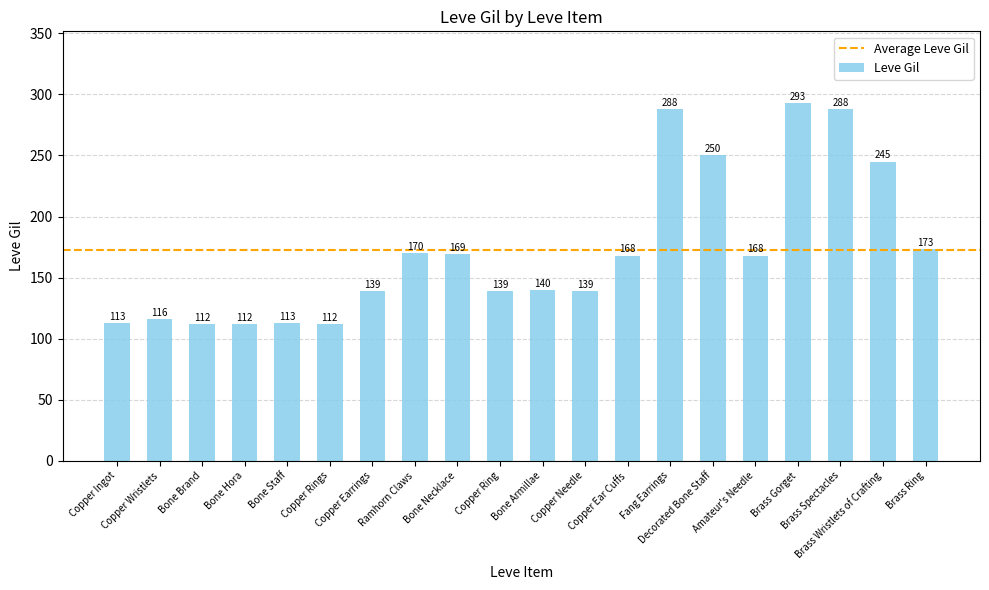

What position from the left is Brass Ring?

20